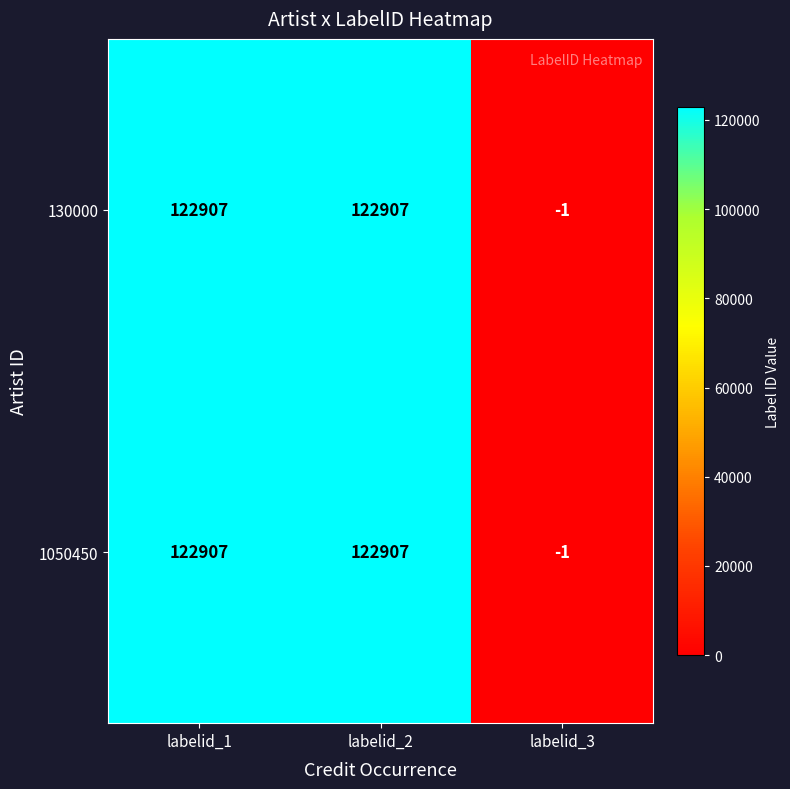

What is the total value across all series at labelid_1?

245814